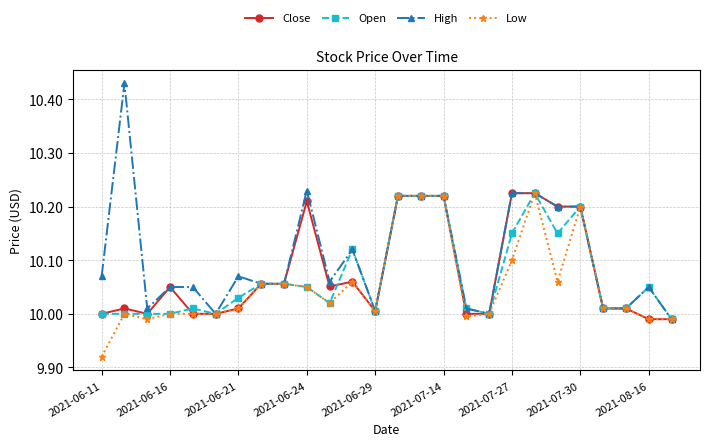

Which series has the widest spread of values?

High